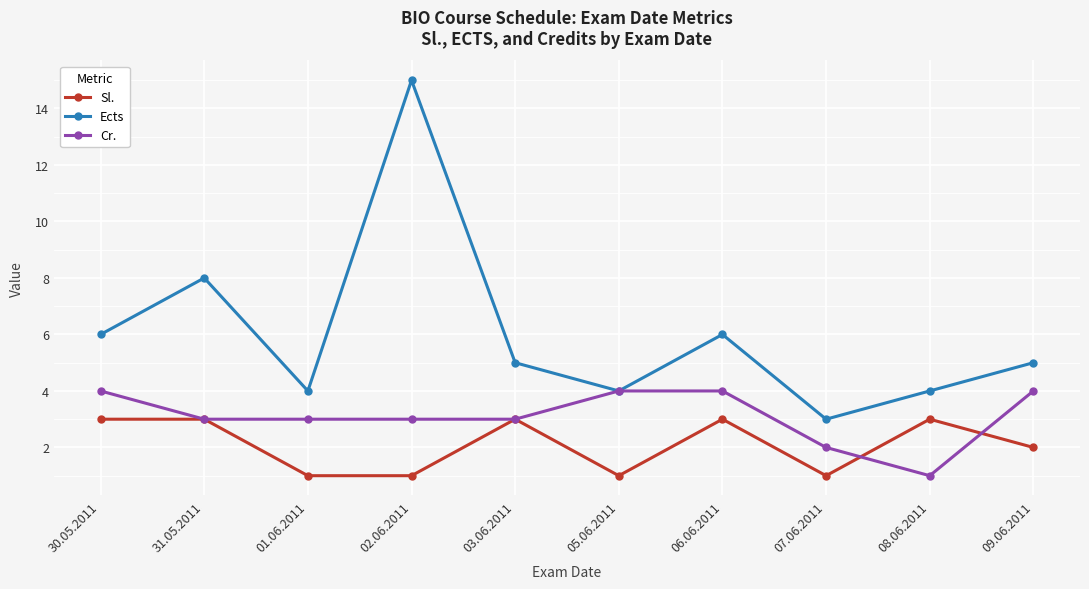

Which series has the largest range (max minus min)?

Ects